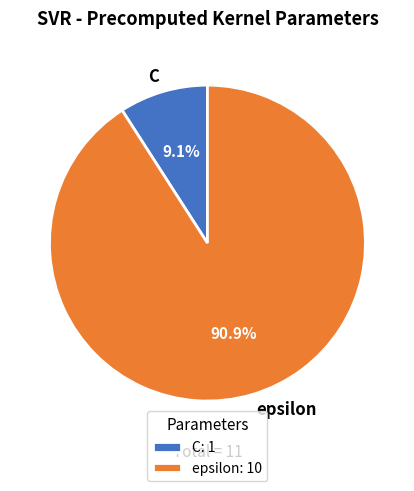

Between C and epsilon, which is larger?

epsilon